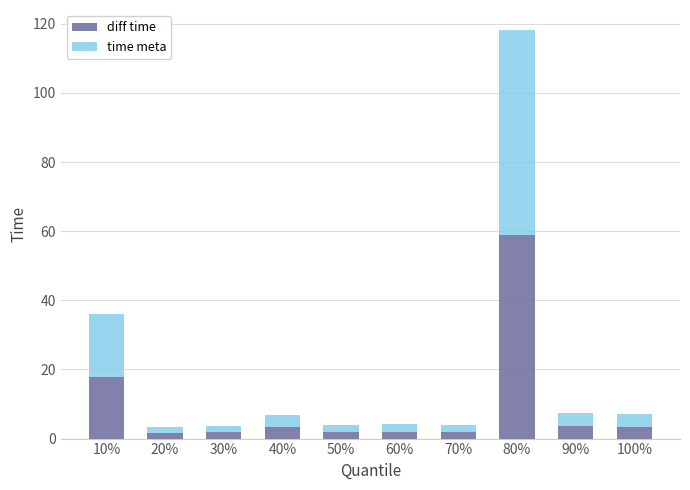

What is the total value across all series at 40%?

7.0